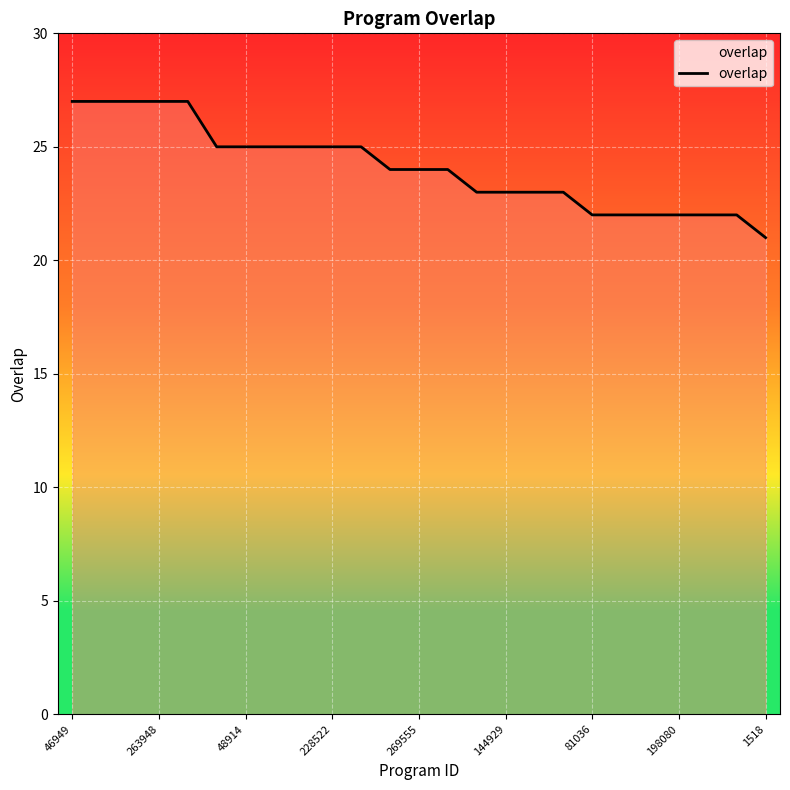

What is the maximum value shown in the chart?

27